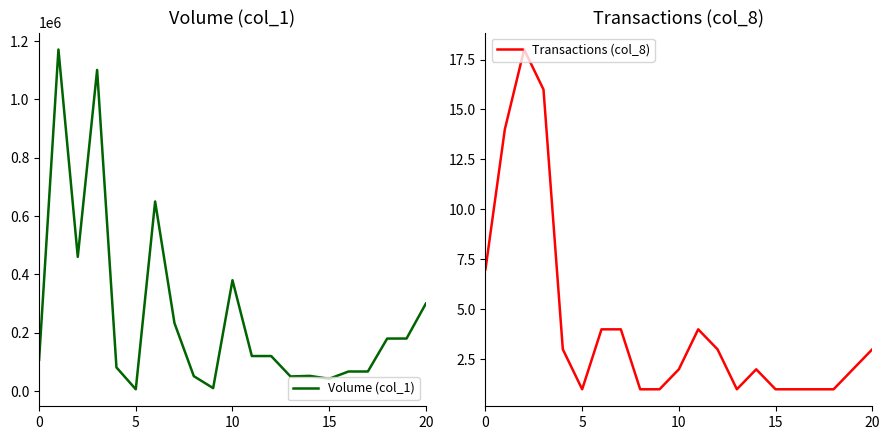

Is this an area chart (filled region under the line)?

No